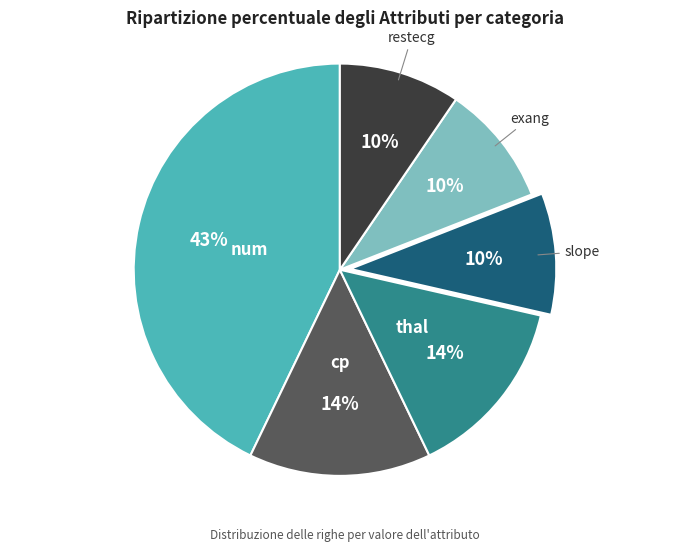

To the nearest percent, what is the average slice percentage?

17%